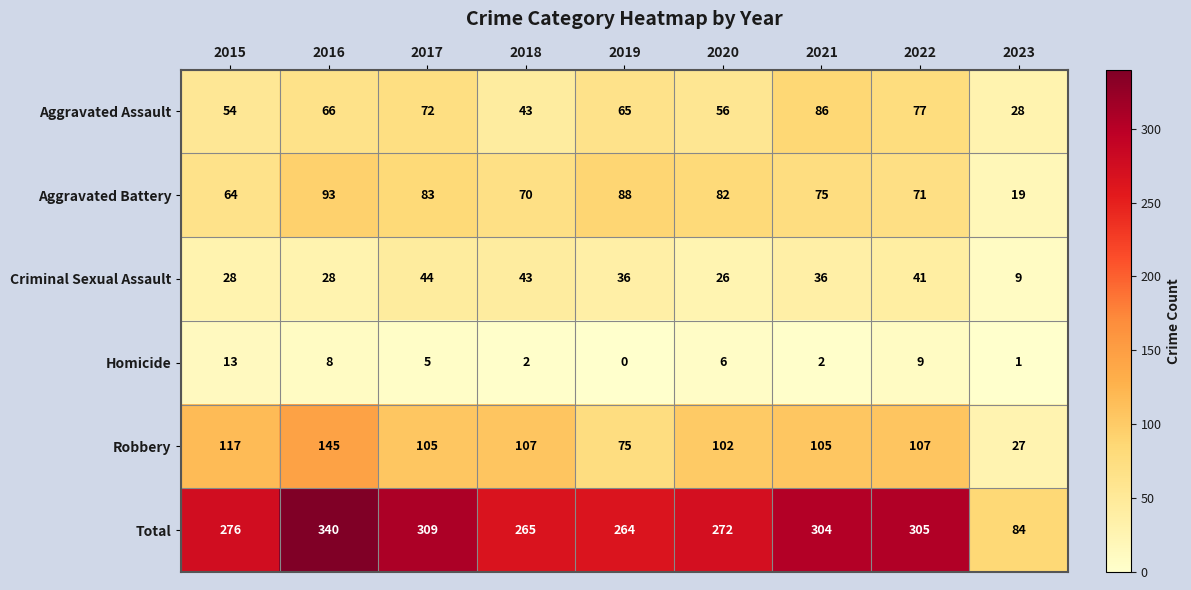

At which category does the chart reach its minimum across all series?

2019